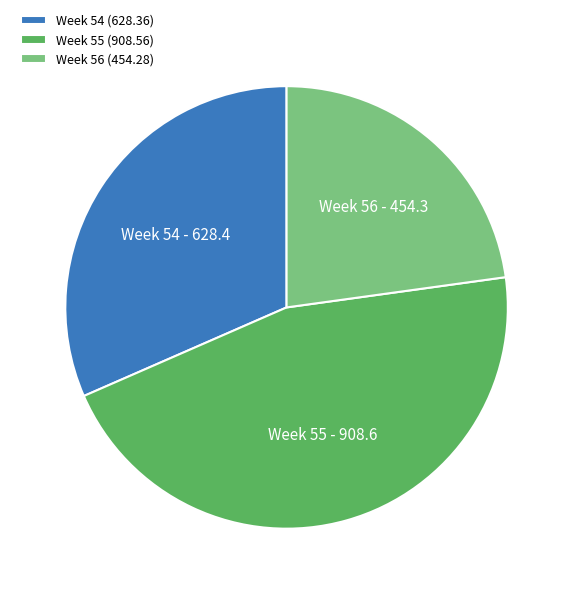

Count the number of slices in the pie.

3